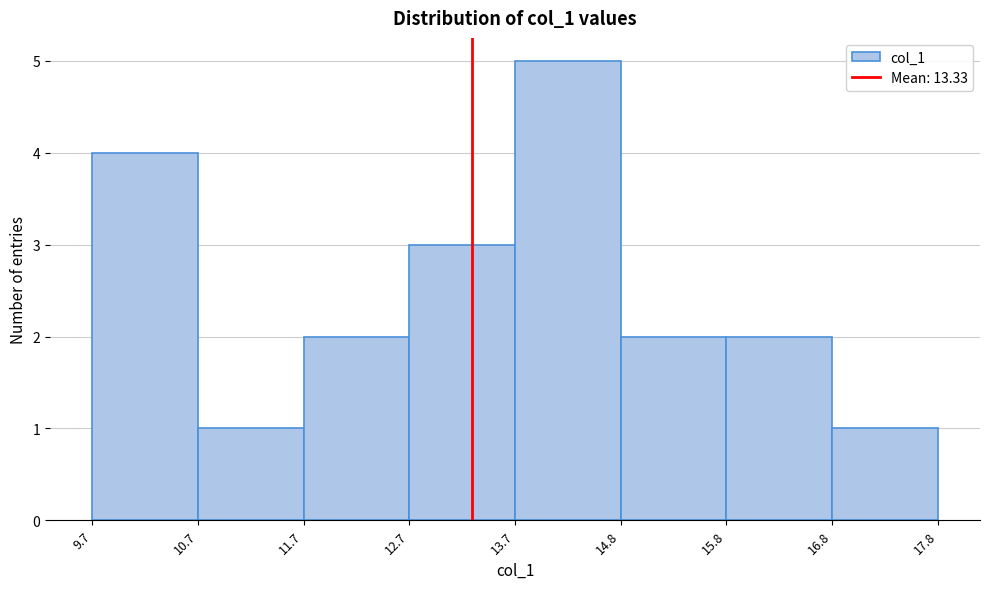

Which range on the x-axis has the tallest bar?

13.7 to 14.8